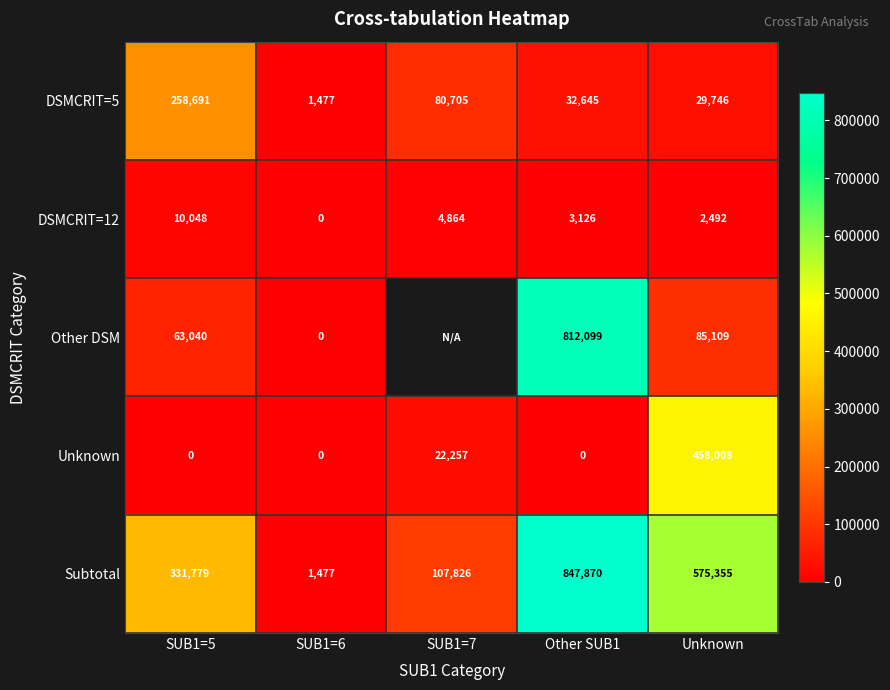

What is the sum of all Subtotal values?

1864307